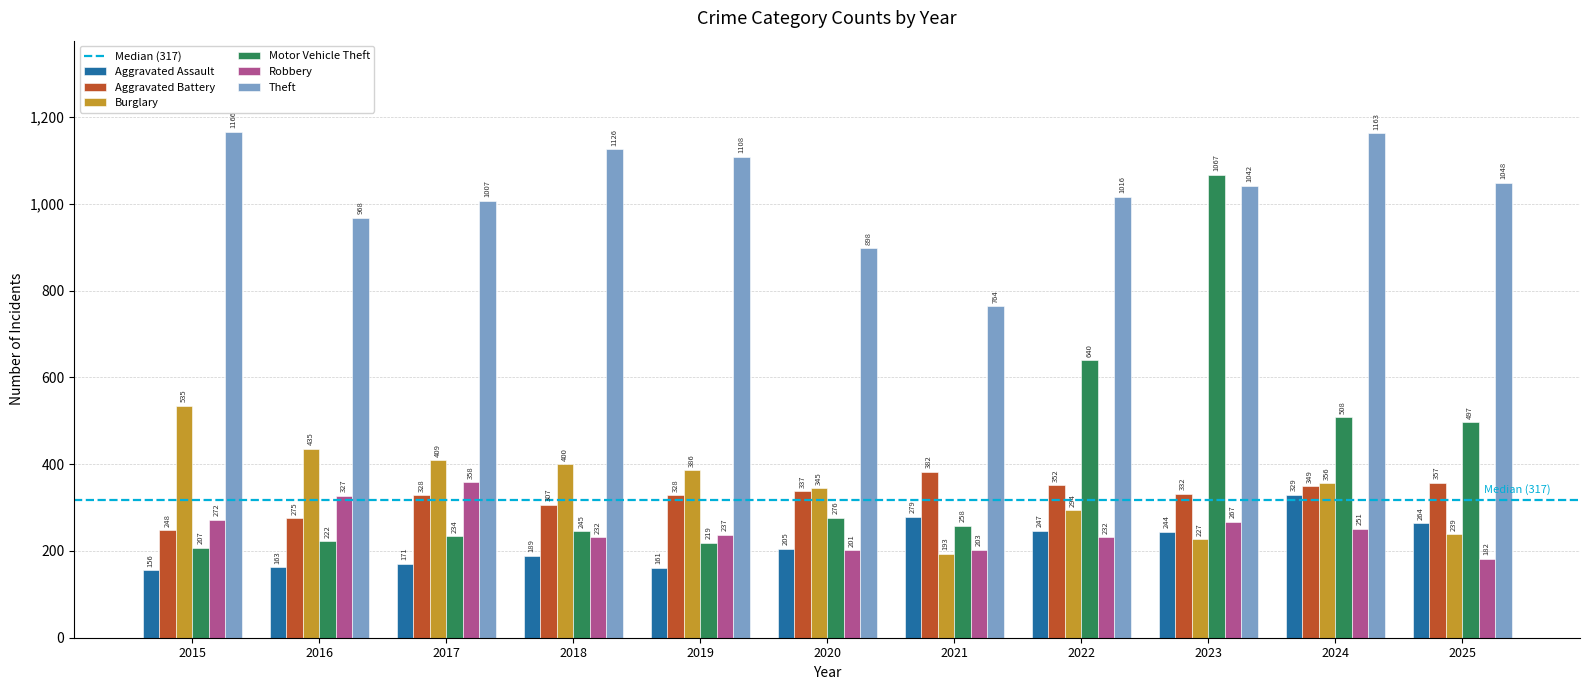

At which category does the chart reach its peak across all series?

2015